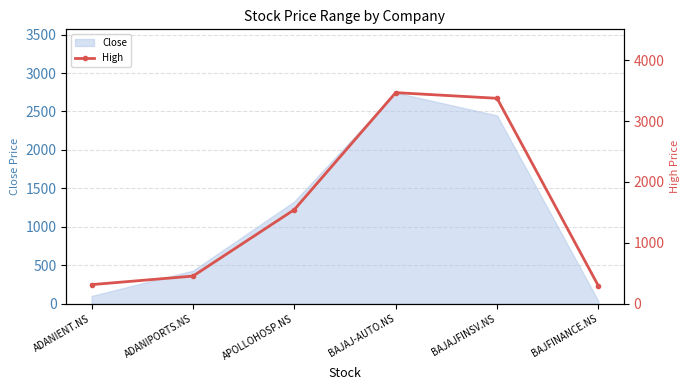

At which label does the data first exceed 1544?

APOLLOHOSP.NS